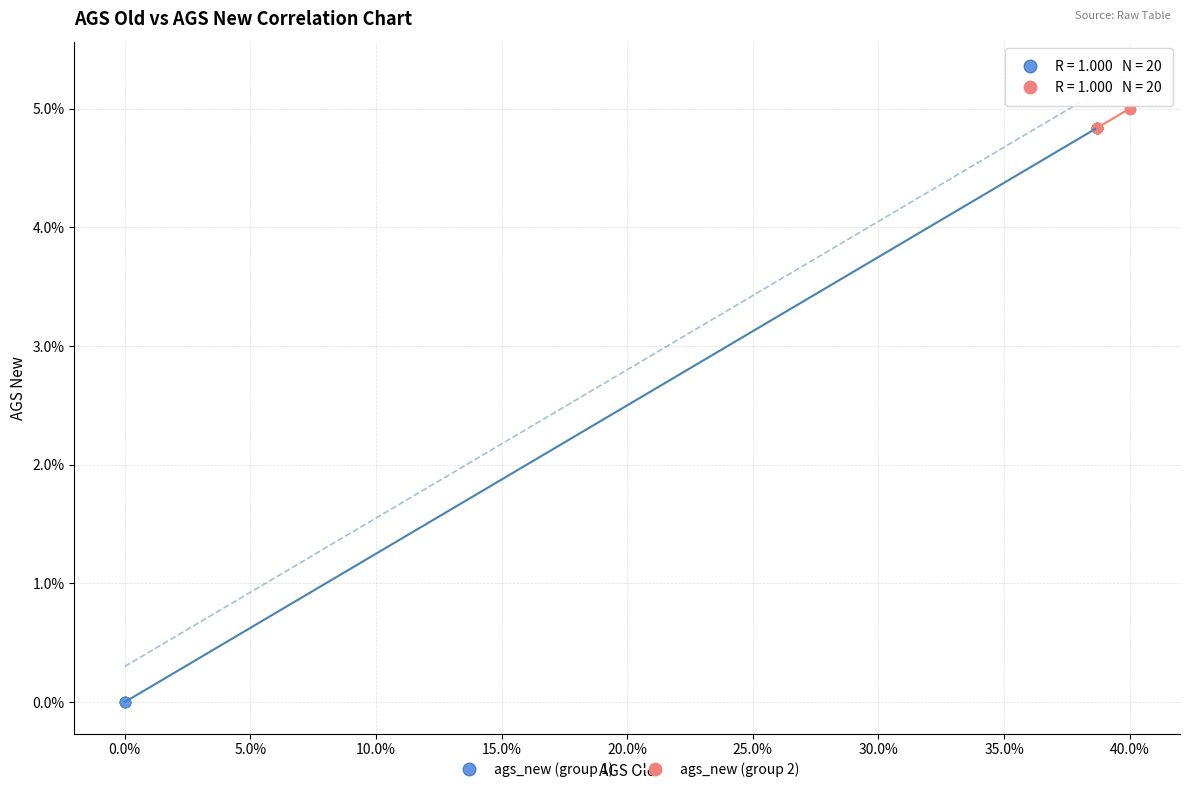

Which series has the largest Y range (max minus min)?

ags_new (group 1)